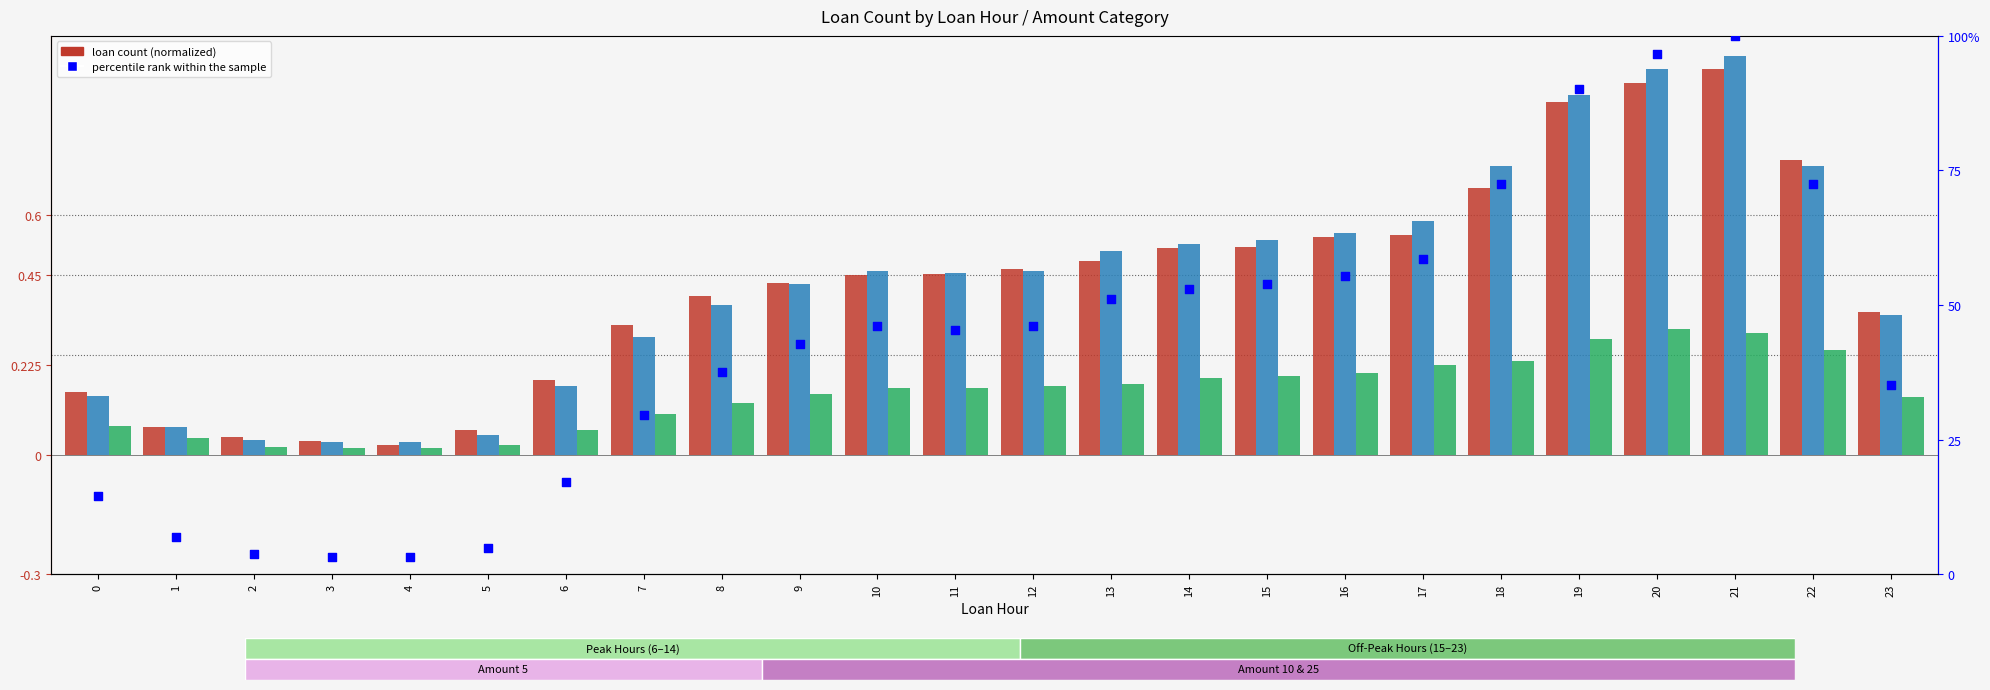

Which series contains the highest Y value?

Loan Amount 10